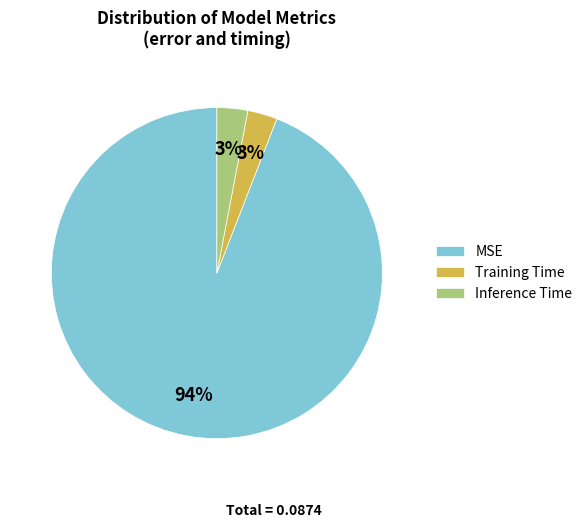

To the nearest percent, what percentage of the pie is MSE?

94%